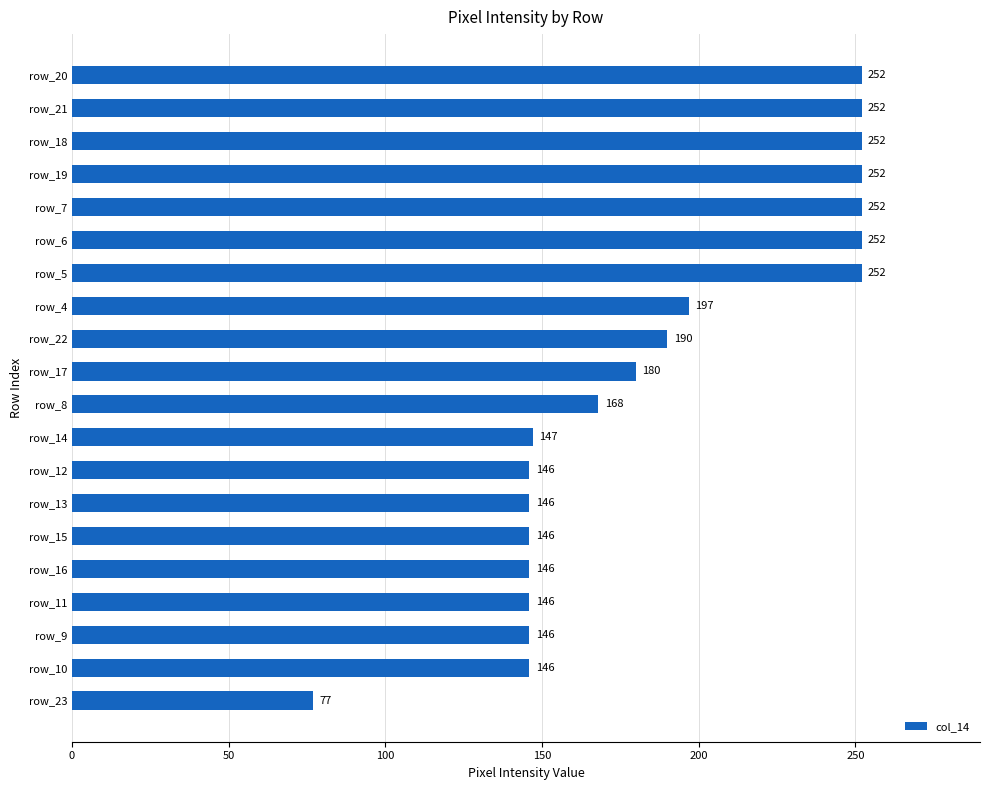

Reading bottom to top, list all the values displayed in this chart.

row_23=77	row_10=146	row_9=146	row_11=146	row_16=146	row_15=146	row_13=146	row_12=146	row_14=147	row_8=168	row_17=180	row_22=190	row_4=197	row_5=252	row_6=252	row_7=252	row_19=252	row_18=252	row_21=252	row_20=252